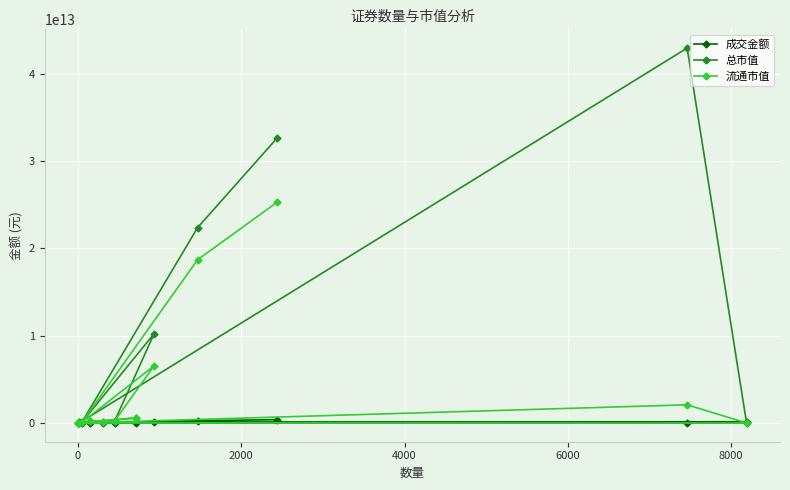

Which series has the largest total across all categories?

总市值